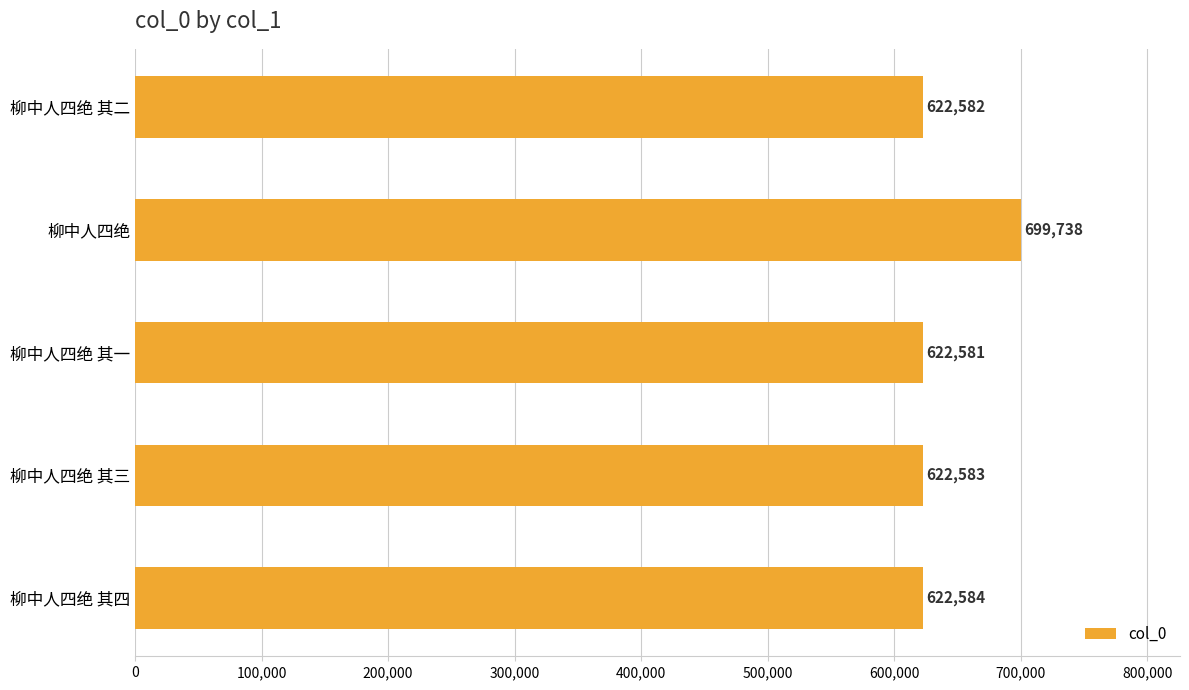

True or false: the data shows 622581 at 柳中人四绝 其一.

True